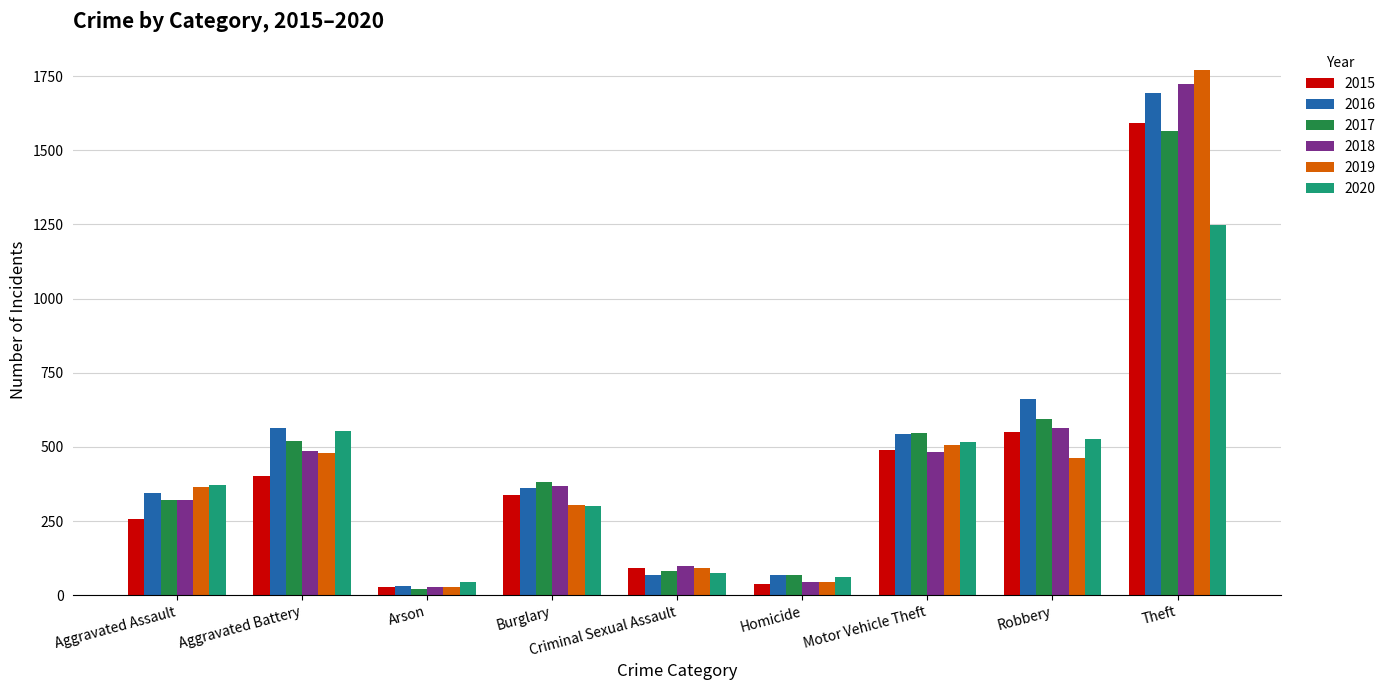

Is it true that 2018 equals 177 at Criminal Sexual Assault?

False